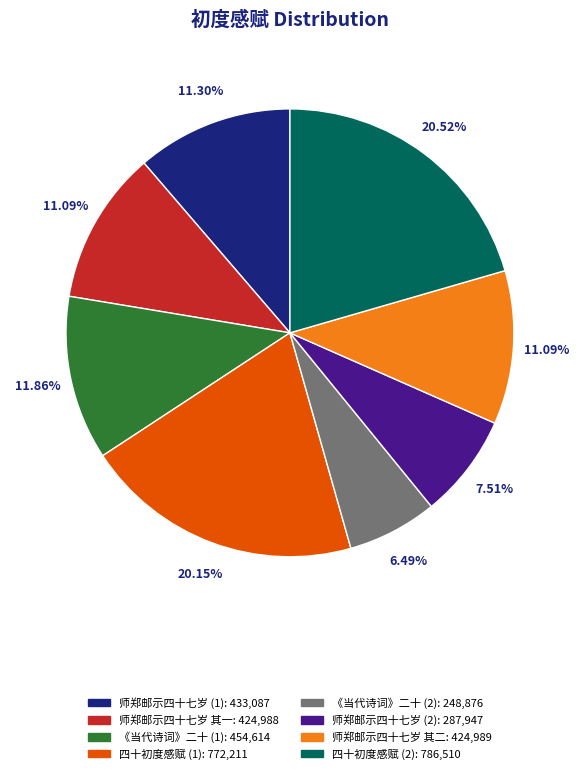

Is there any slice that represents more than half of the pie?

No